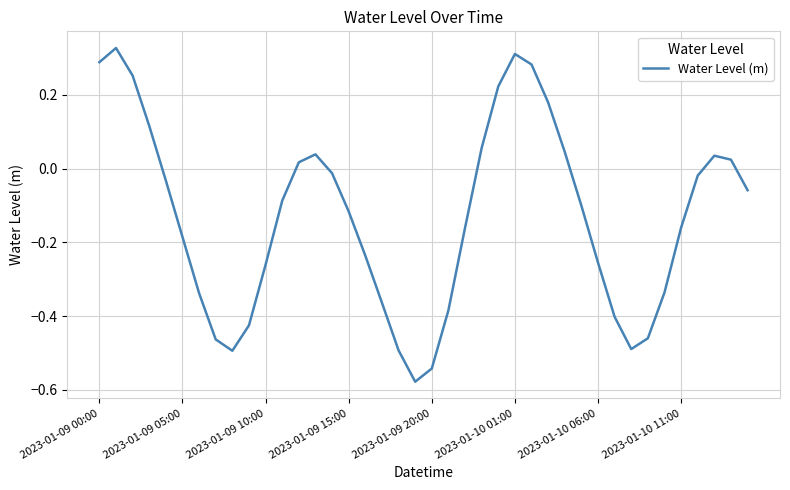

What is the difference between the maximum and minimum values?

0.9